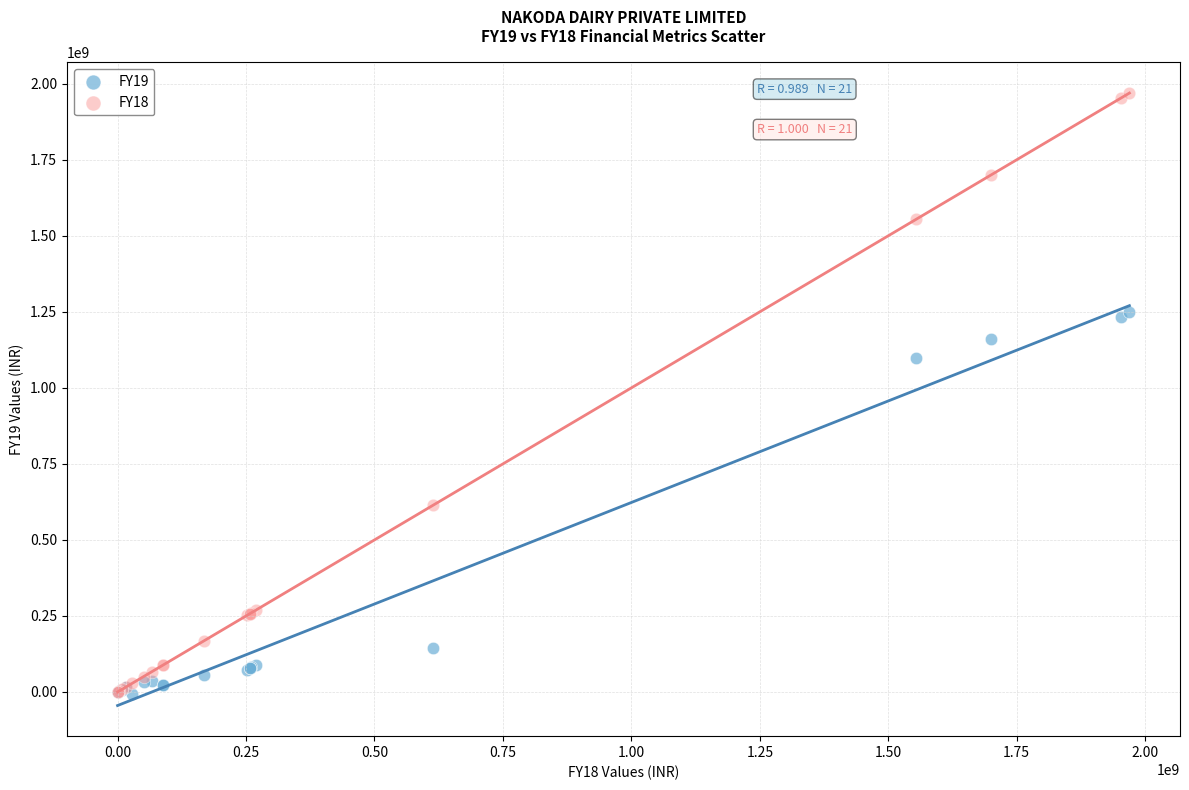

What are all the series names shown in the legend?

FY19, FY18